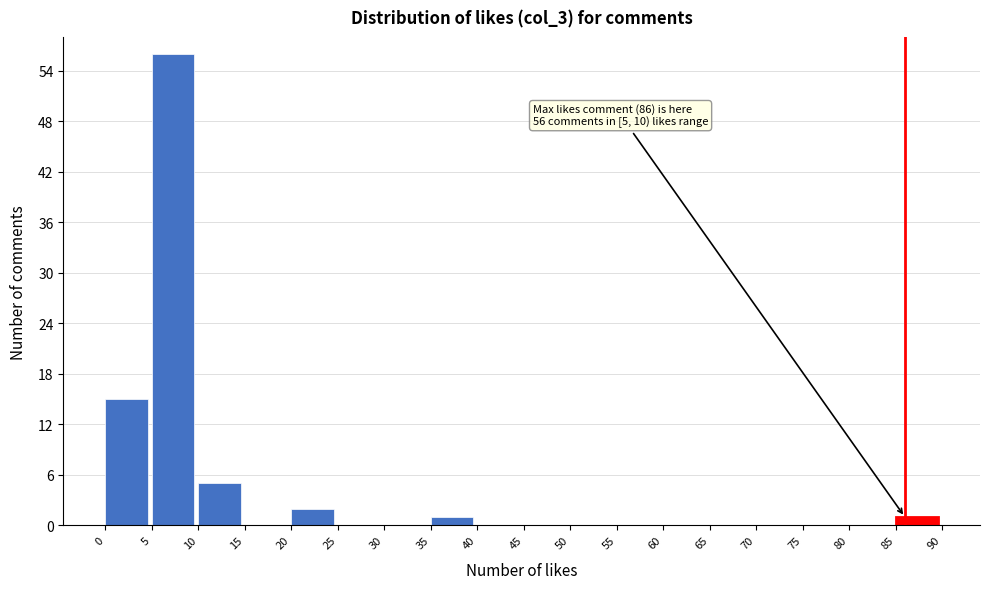

Over which range of the x-axis is the bar tallest?

5 to 10